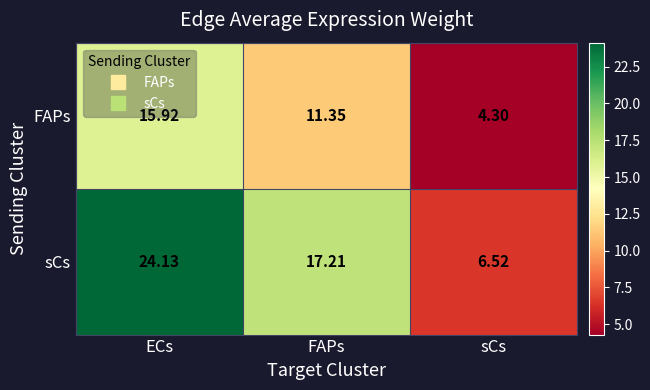

Rank the series by their maximum value, from highest to lowest.

sCs, FAPs